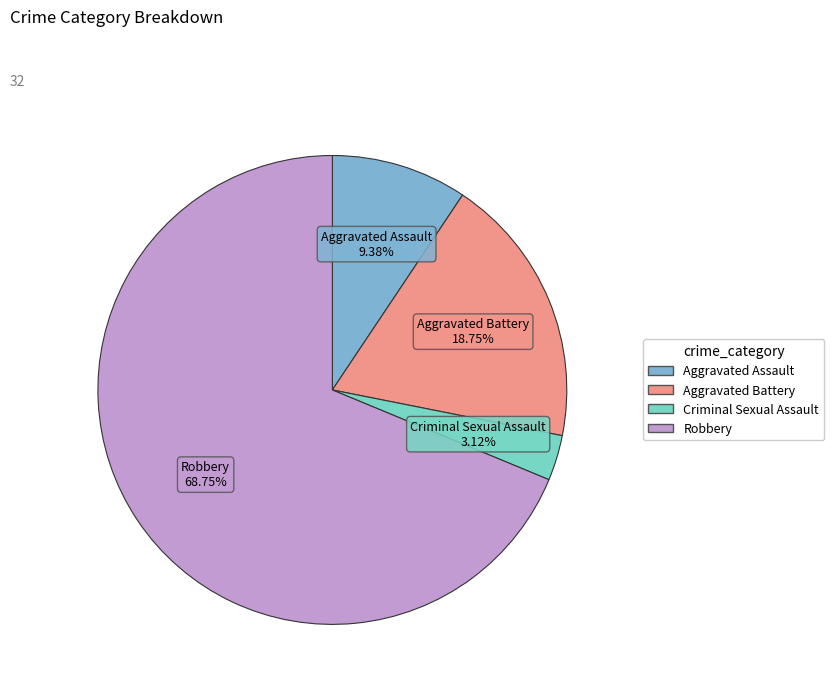

How many segments does this pie chart have?

4